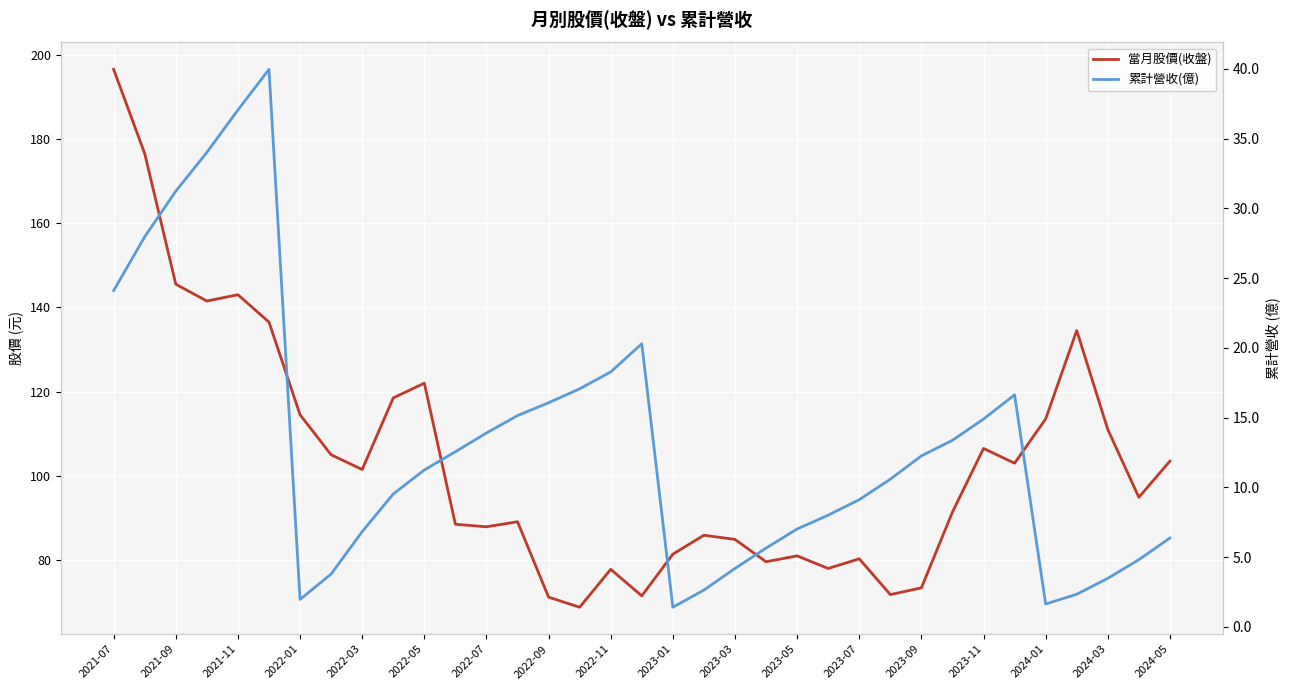

Is it true that 累計營收(億) equals 9.5 at 21?

False